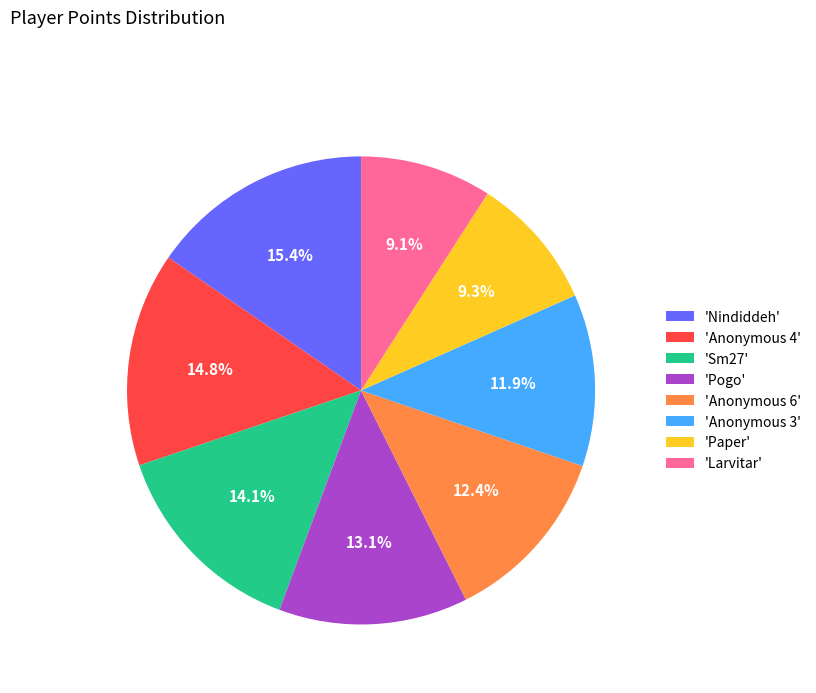

Does any single category account for the majority?

No